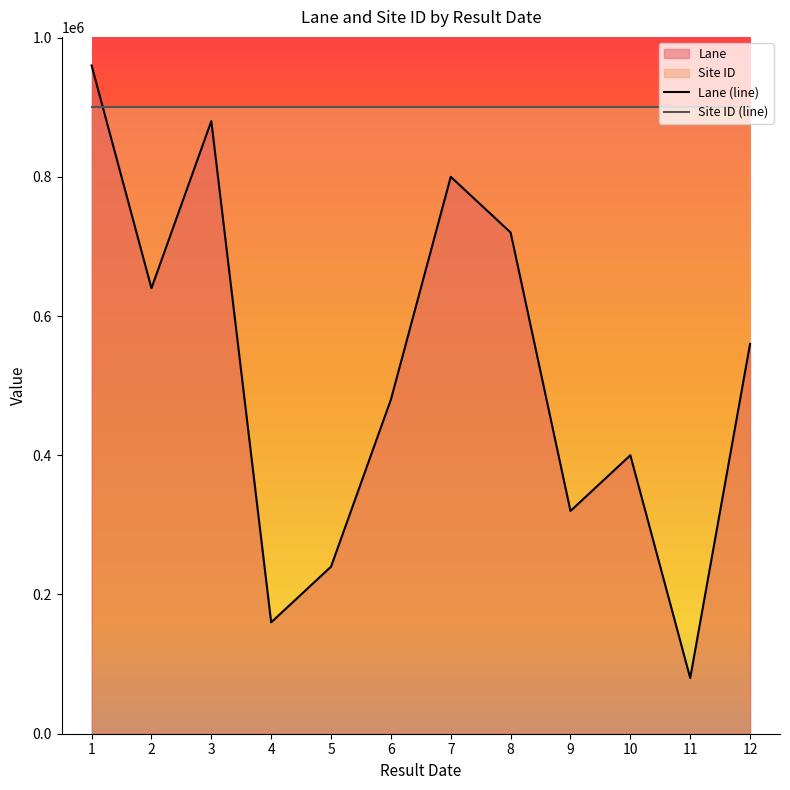

How many times do Site ID (line) and Lane (line) cross each other?

1